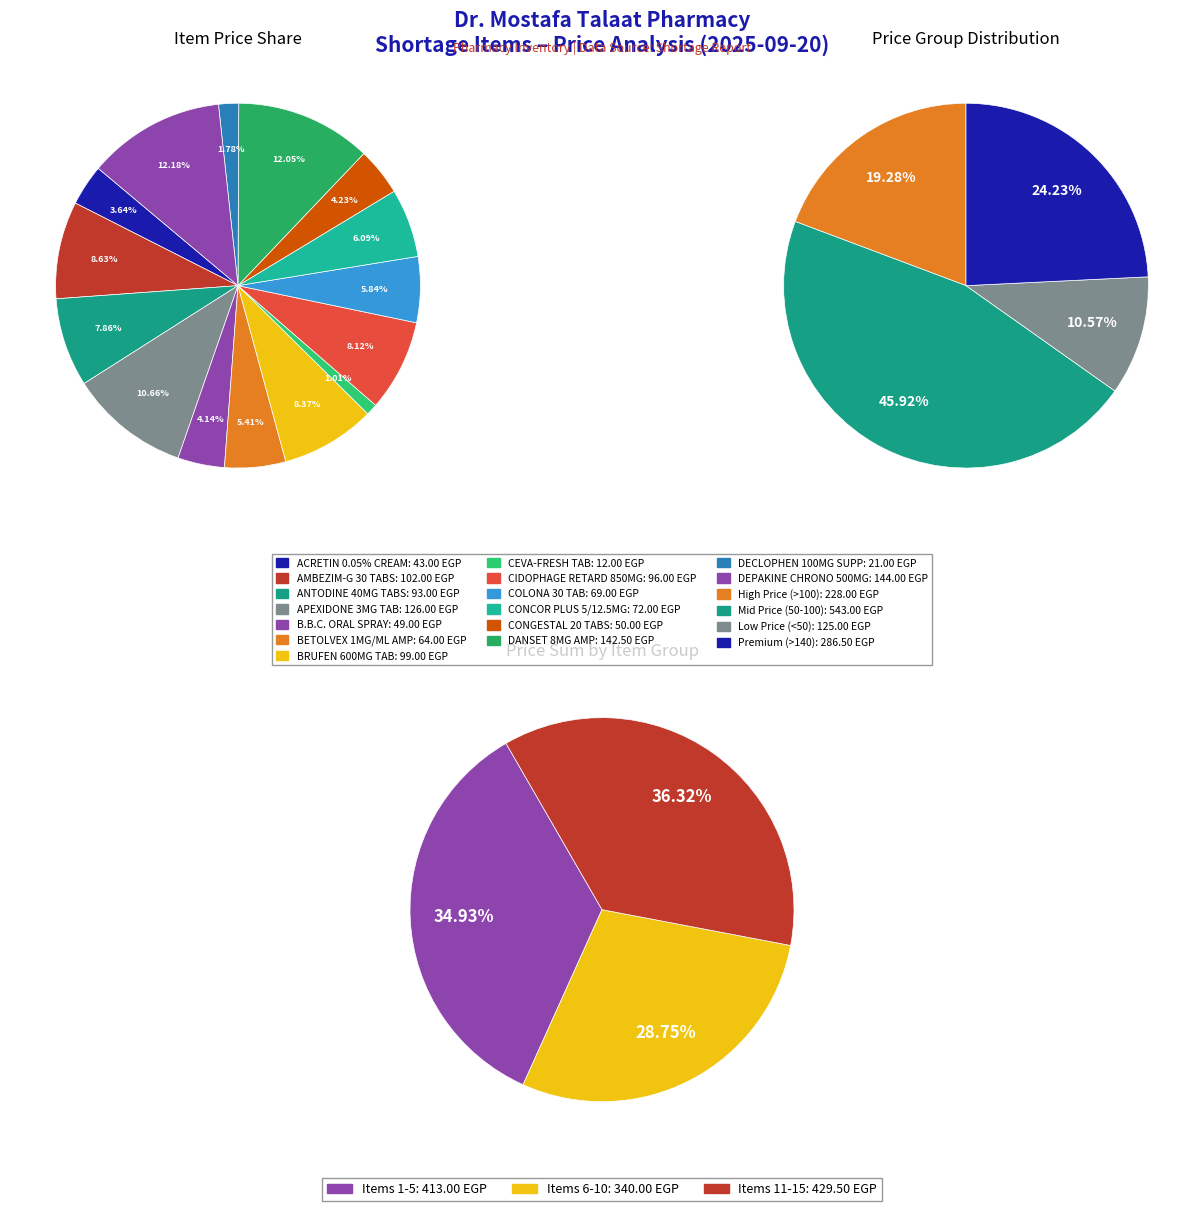

The DECLOPHEN 100MG SUPP slice represents 1% of the pie. True or false?

False